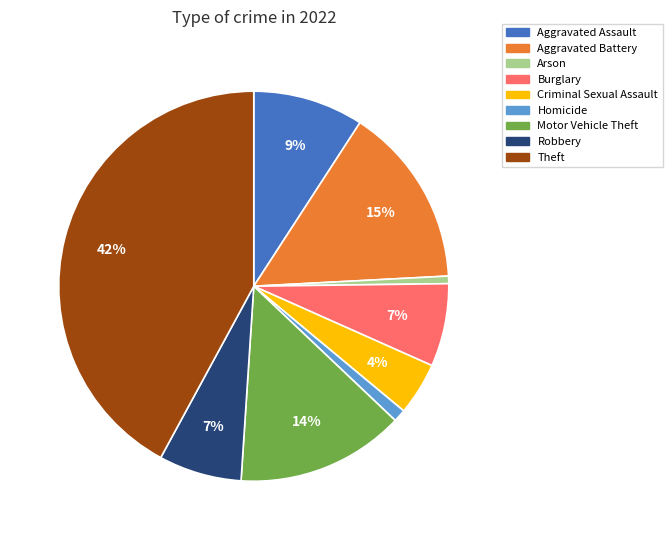

Approximately how many times larger is the value at Motor Vehicle Theft compared to Robbery?

2.0